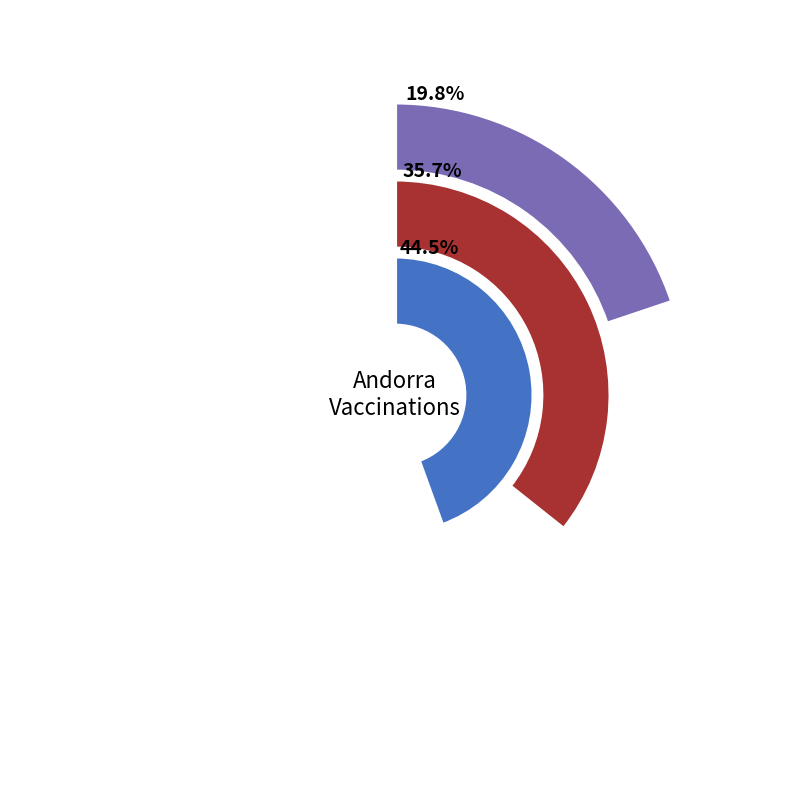

To the nearest percent, what is the combined percentage of 2021-01-25 and 2021-02-10?

64%